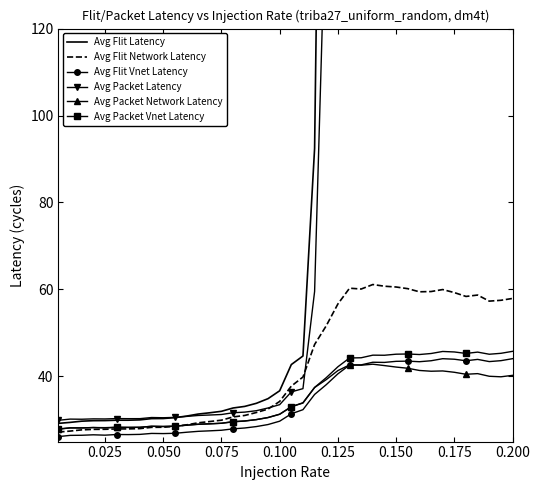

What is the lowest value of the Avg Packet Vnet Latency series?

27.9